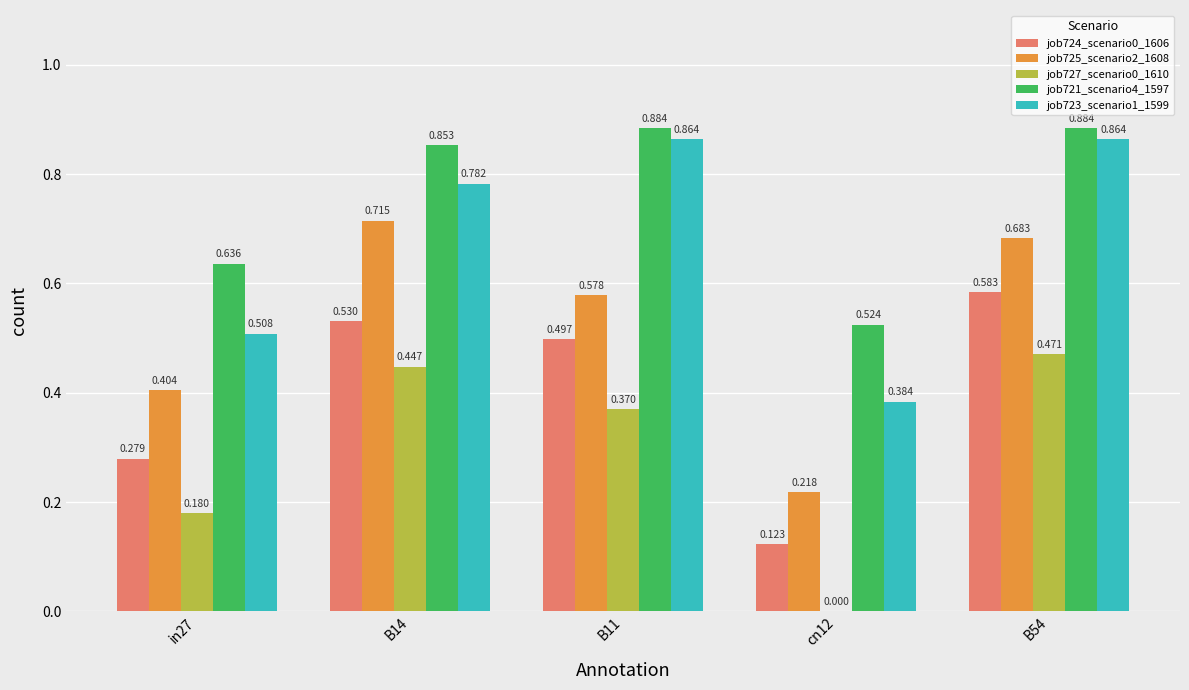

What is the label of the 2nd bar from the left?

B14